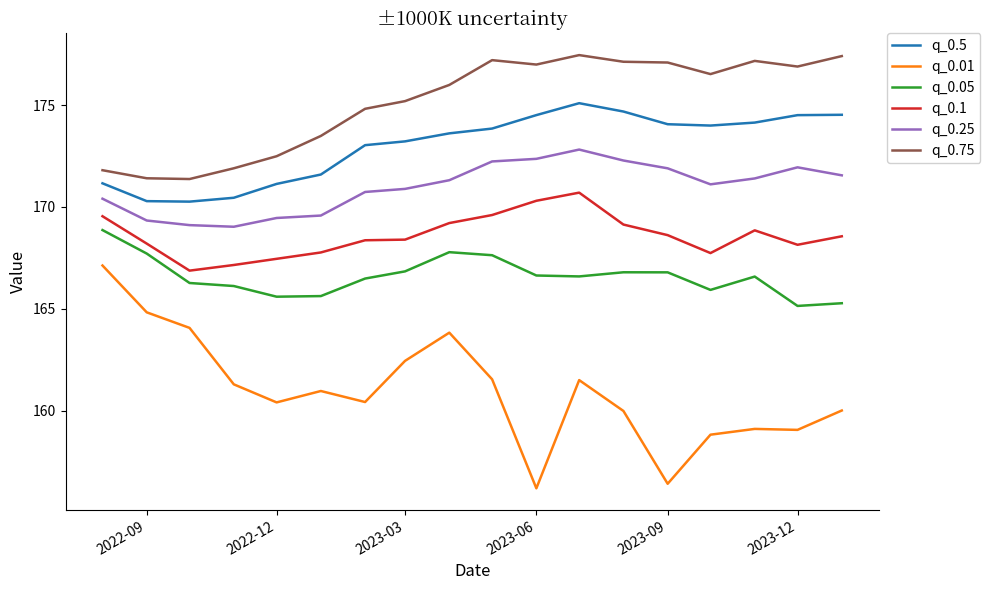

Which series has the widest spread of values?

q_0.01